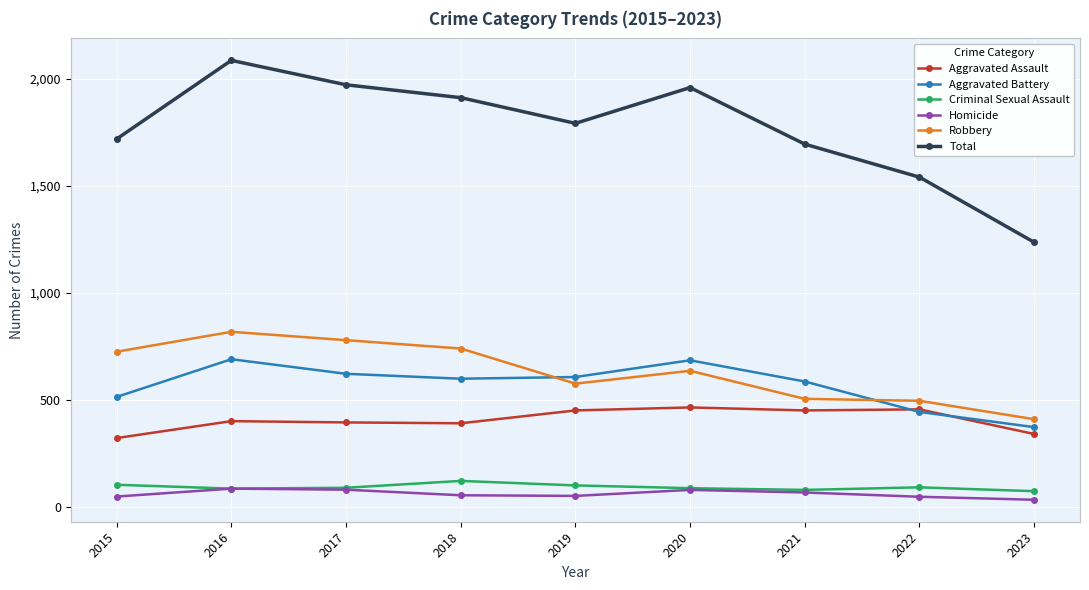

Which label corresponds to the largest value in the chart?

2016